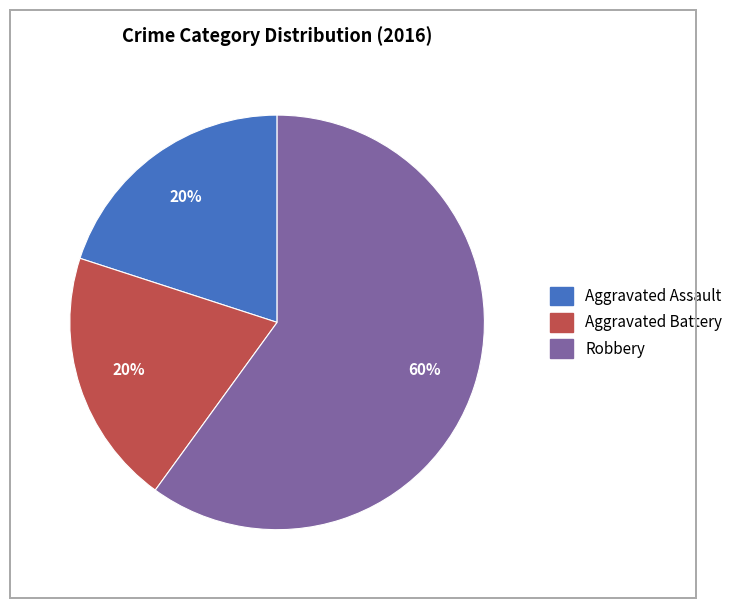

To the nearest percent, what is the average slice percentage?

33%